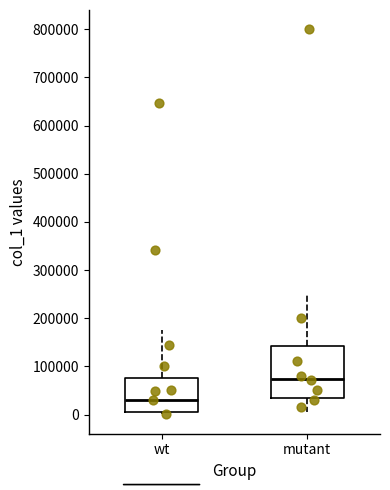

Reading left to right, transcribe this box plot: for each box, give where its median line is, the range the box spans, and where its two whiskers end, as read against the y-axis. The values are not printed on the chart, so give them approximately, as read against the axis.

wt: median 30000, box 10000 to 80000, whiskers 0 to 180000
mutant: median 70000, box 30000 to 140000, whiskers 0 to 250000